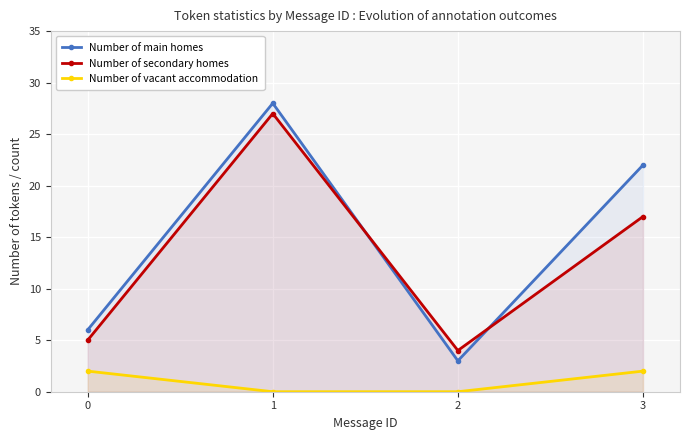

Reading right to left, list all the values displayed in this chart.

Number of main homes: 22	3	28	6
Number of secondary homes: 17	4	27	5
Number of vacant accommodation: 2	0	0	2